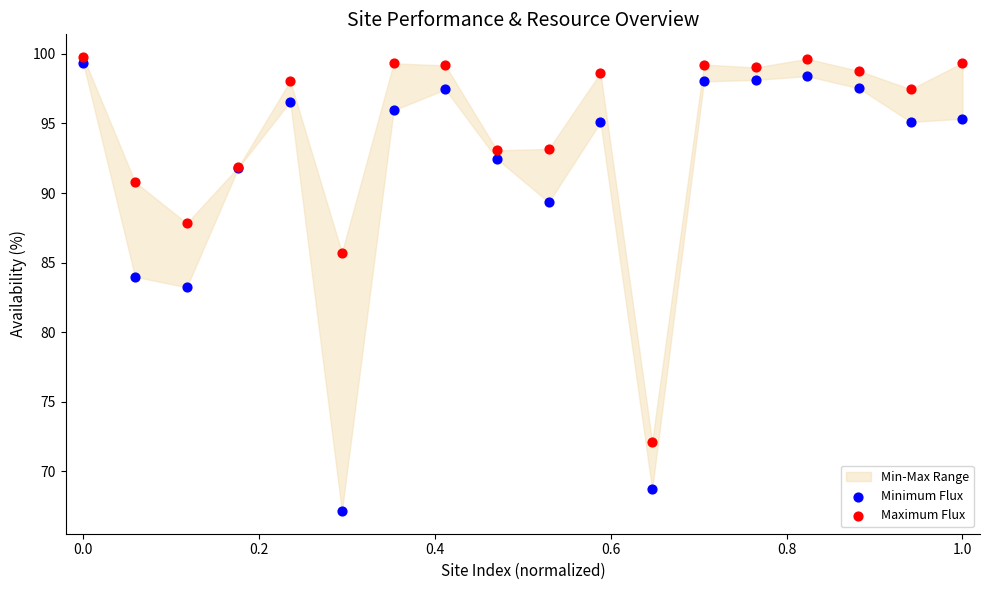

Which series reaches the minimum Y coordinate?

Minimum Flux